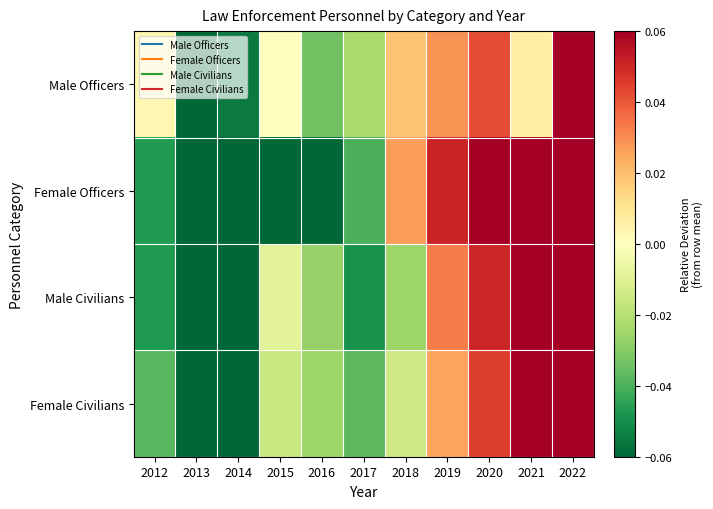

Which series has the widest spread of values?

Female Officers